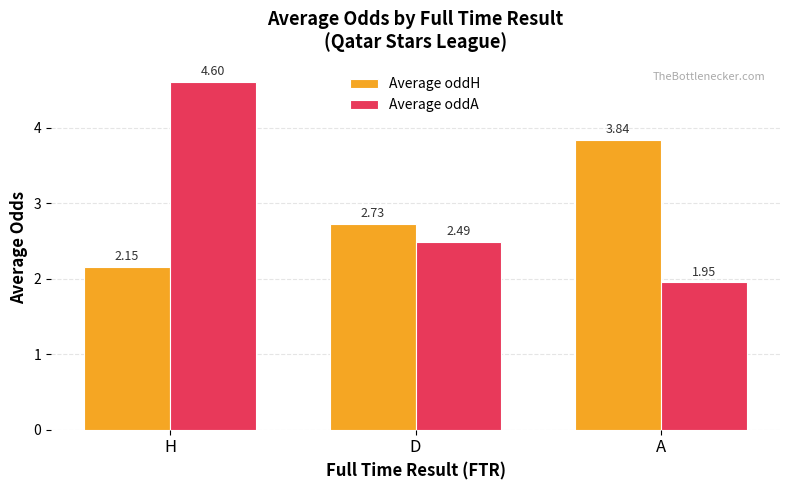

How many values in the Average oddA series exceed 2?

2